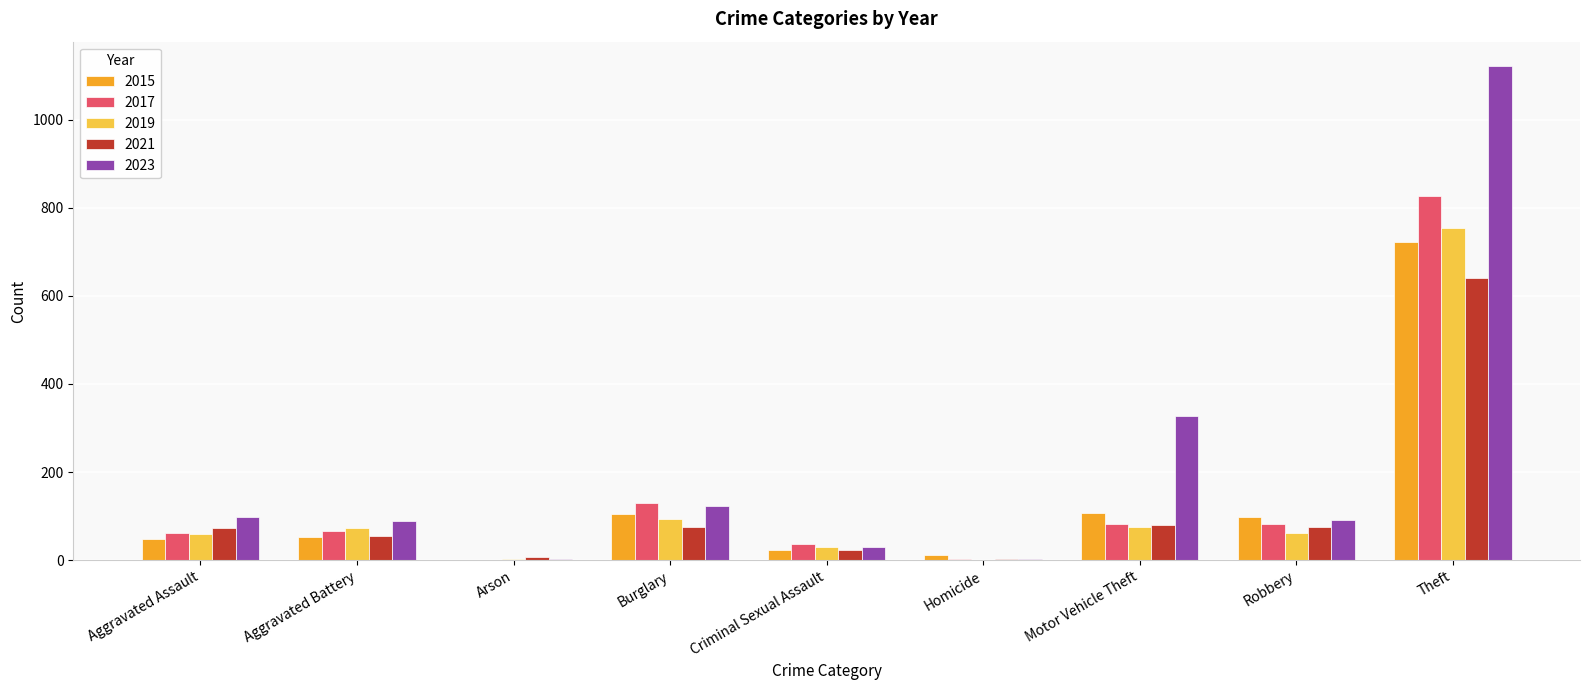

How many series are shown in this chart?

5